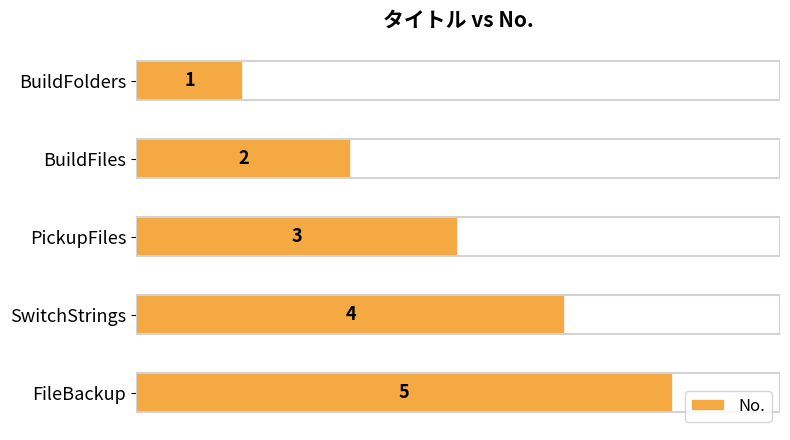

Approximately how many times larger is the value at SwitchStrings compared to BuildFolders?

4.0